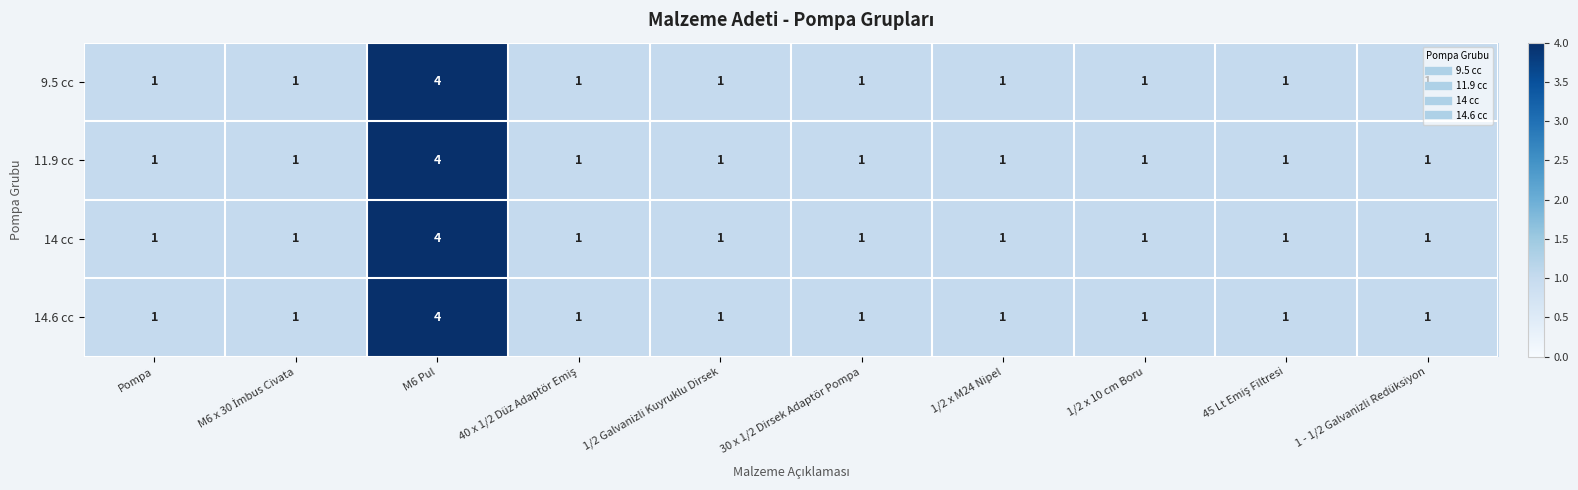

What is the sum of all 14.6 cc values?

13